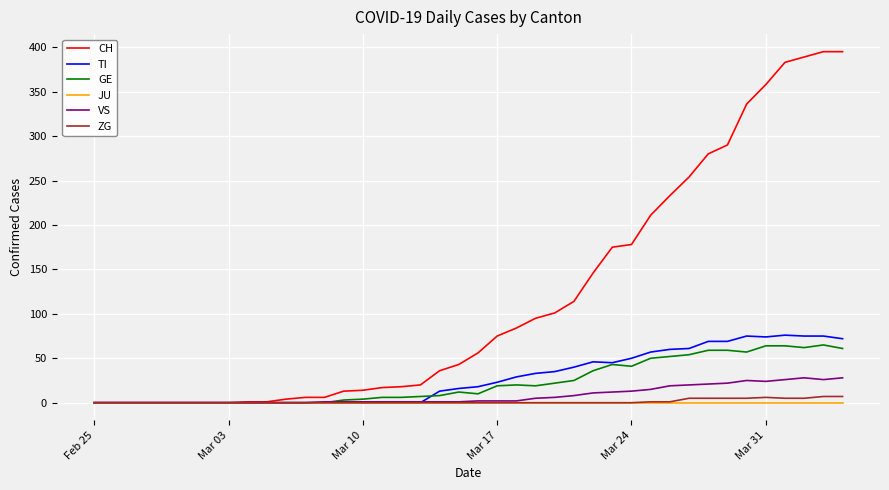

Which series has the largest range (max minus min)?

CH